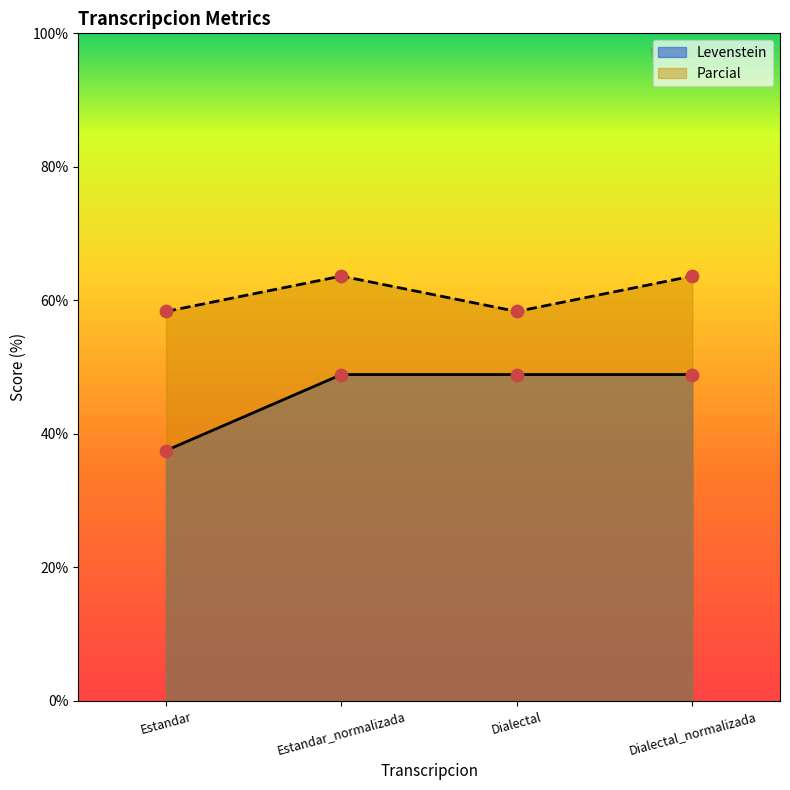

Which series has the largest total across all categories?

Parcial